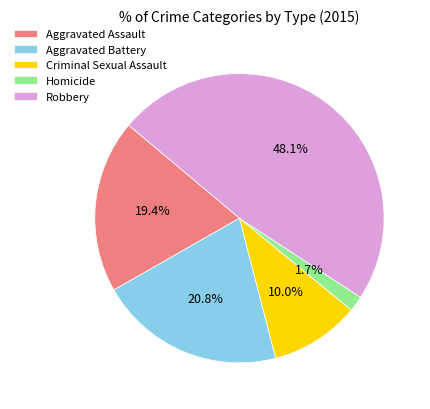

Which slice is the smallest?

Homicide